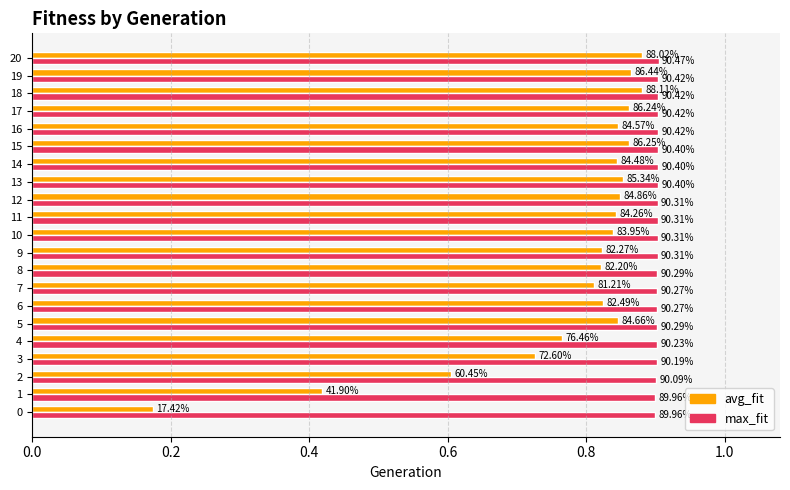

Is it true that max_fit equals 0.6 at 19?

False